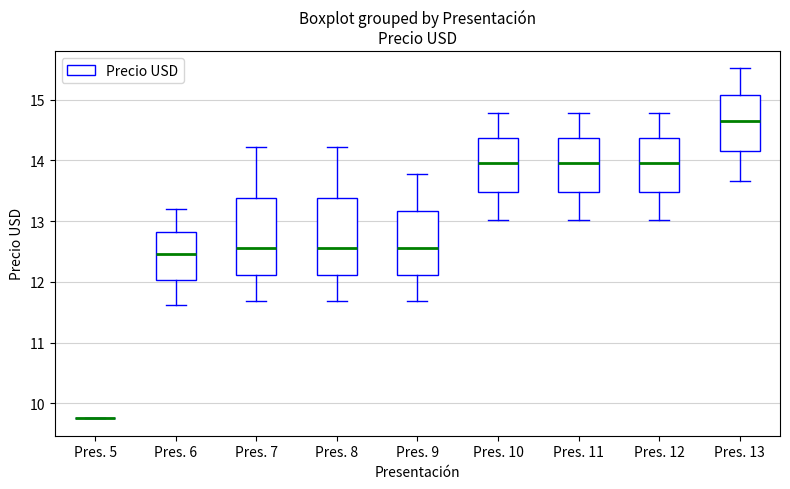

Where does the upper whisker of the box for Pres. 12 end on the y-axis? The values are not printed on the chart, so give them approximately, as read against the axis.

14.8